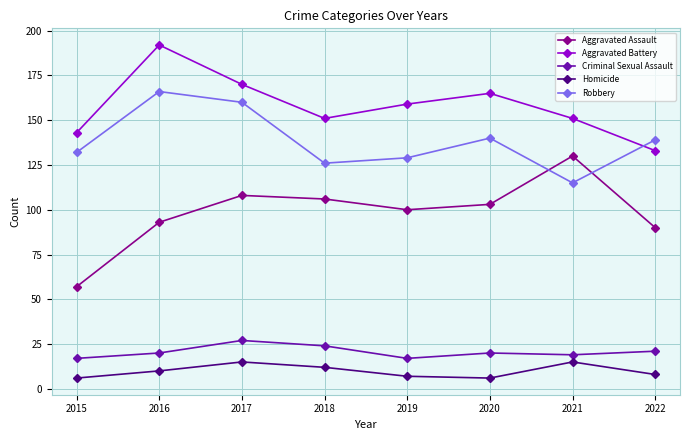

At which label does Aggravated Assault reach its minimum?

2015